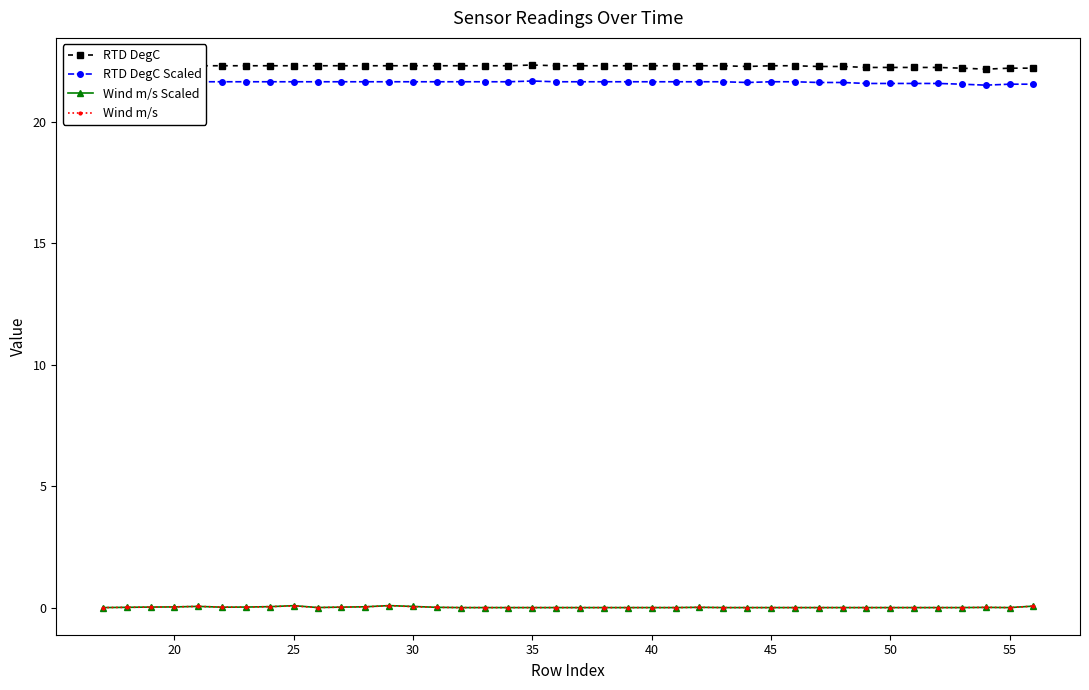

At how many categories does at least one series exceed 16?

40